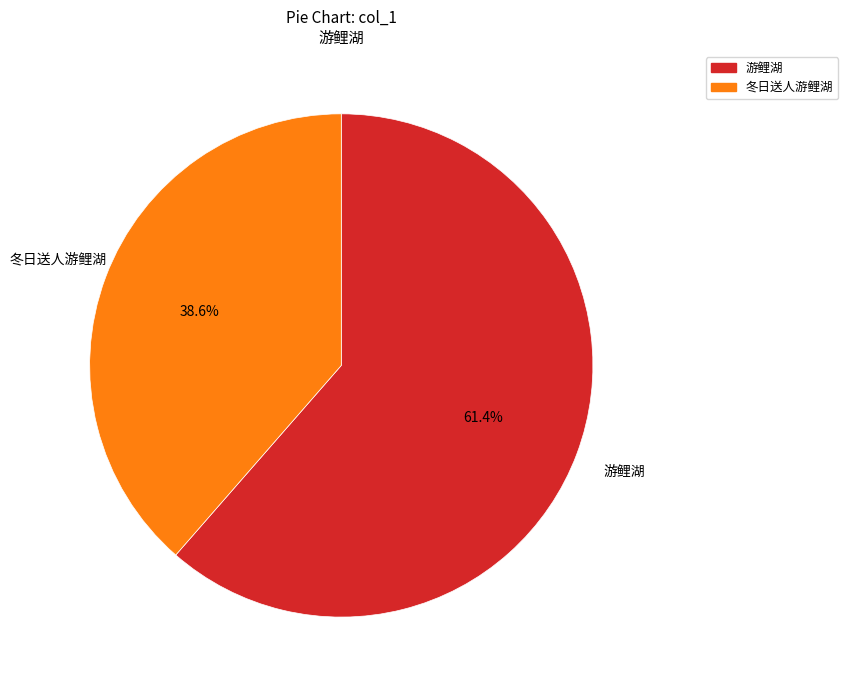

Count the number of slices in the pie.

2